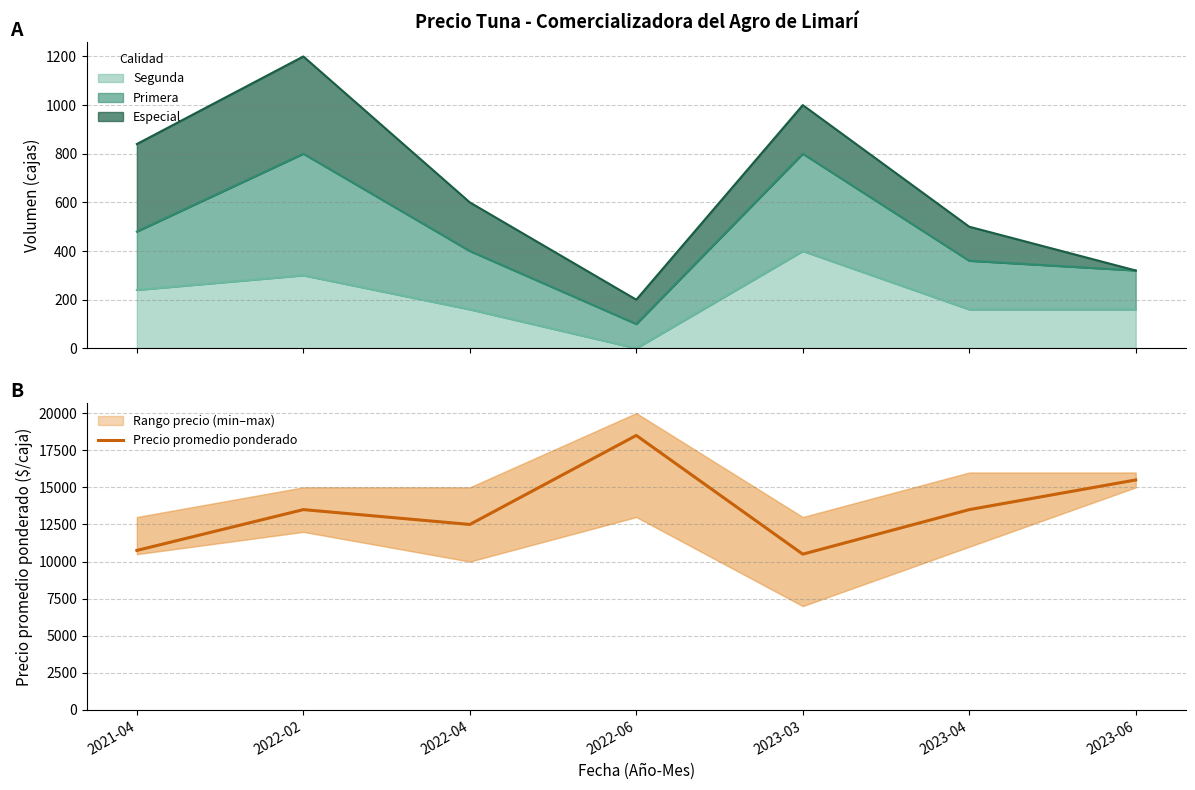

What is the value of the 7th point from the left?

15500